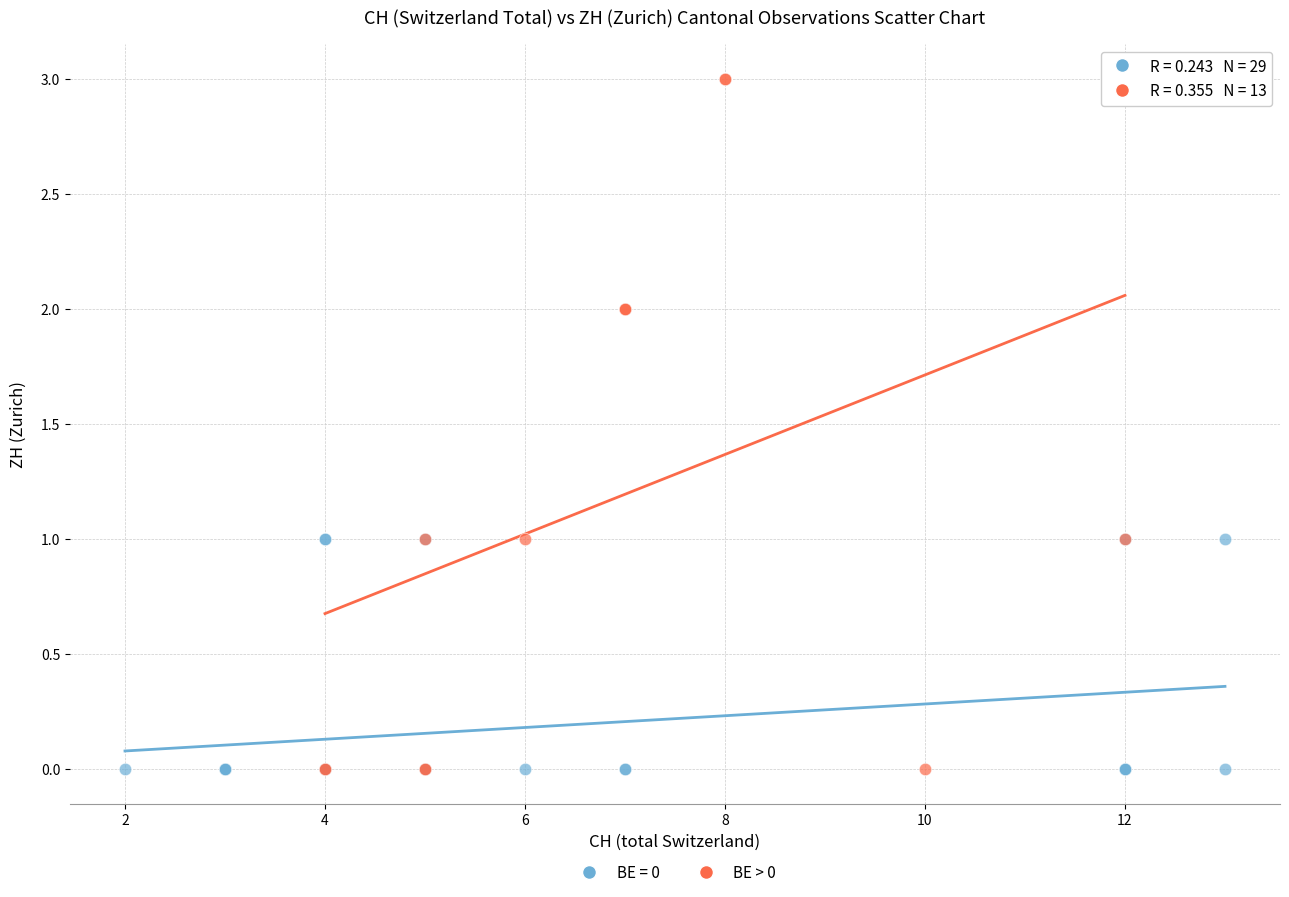

Which series reaches the maximum Y coordinate?

BE > 0